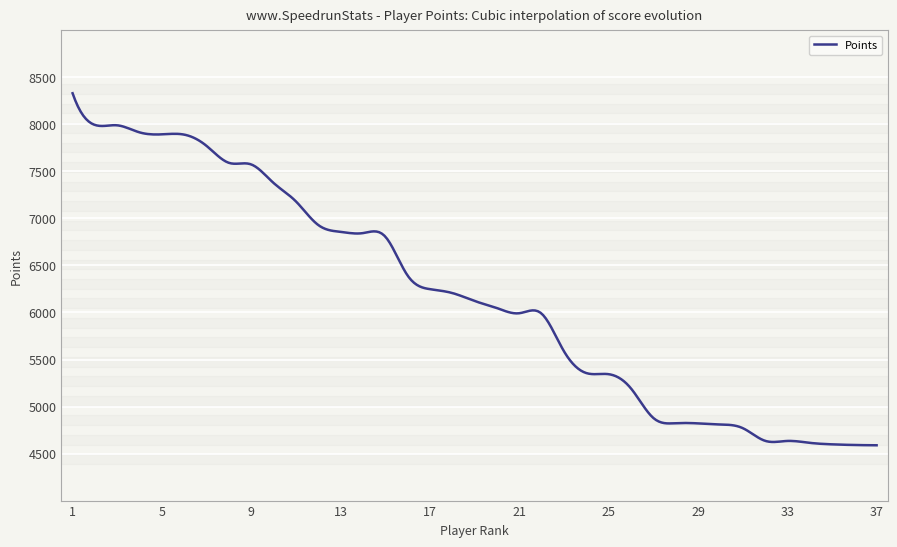

What is the difference between the maximum and minimum values?

3743.0